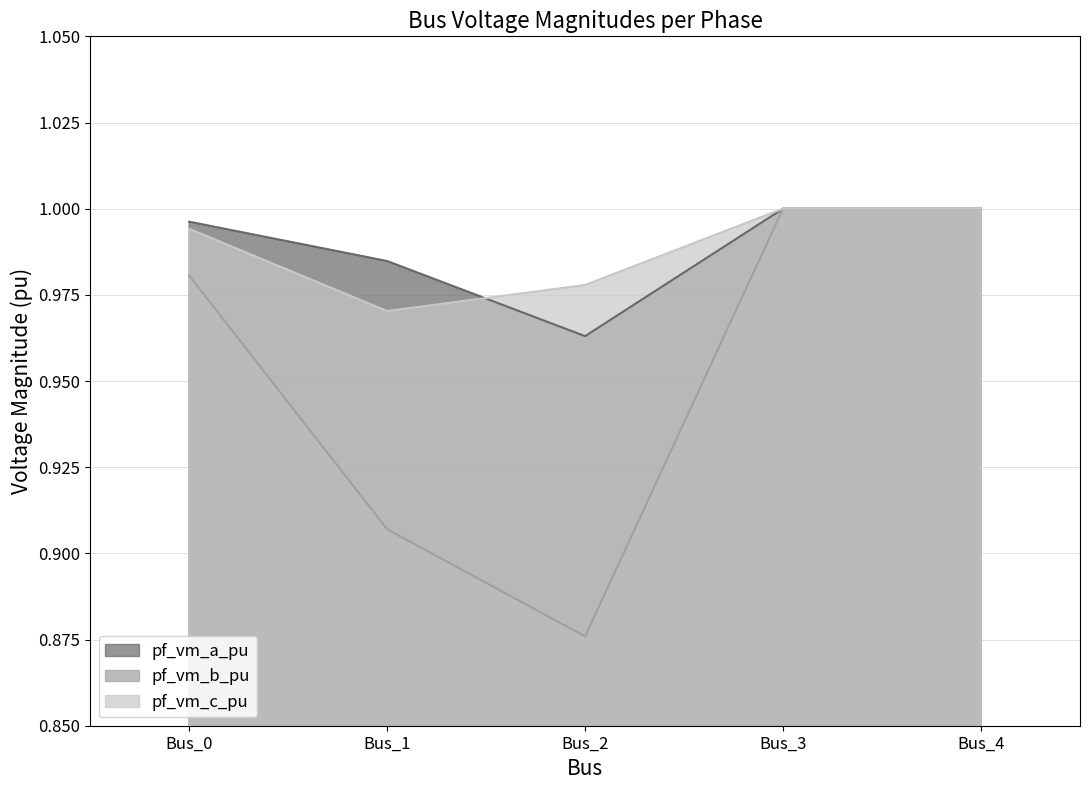

What is the average value of the pf_vm_b_pu series?

1.0